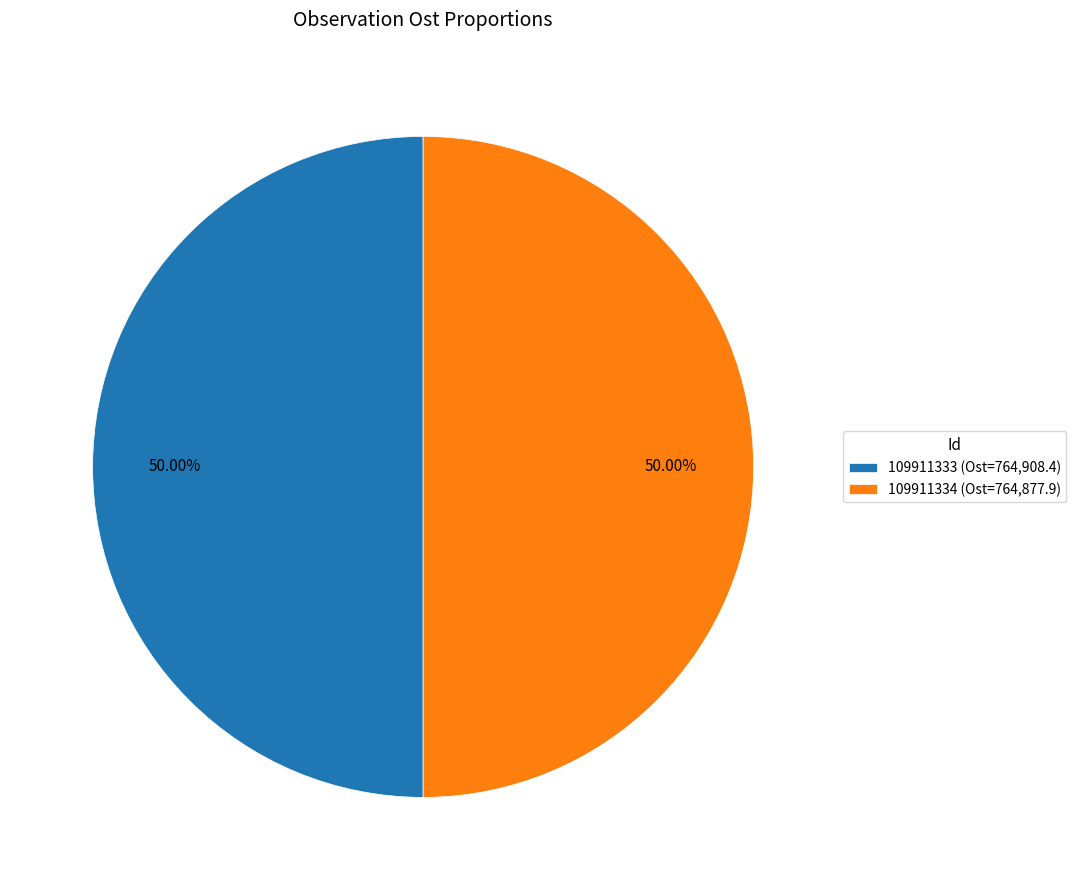

What percentage is the 109911334 slice, to the nearest percent?

50%